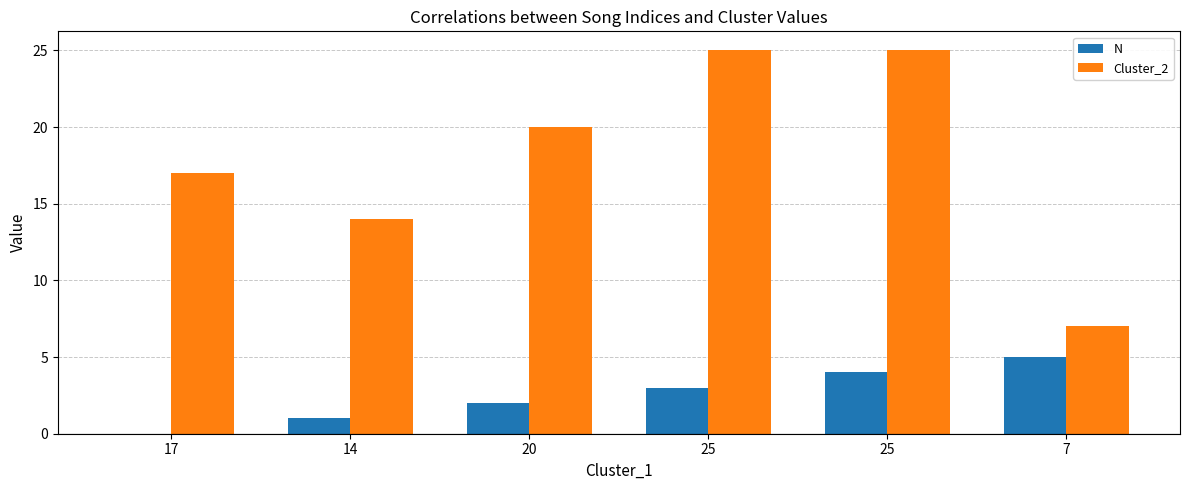

How many distinct data groups are displayed?

2